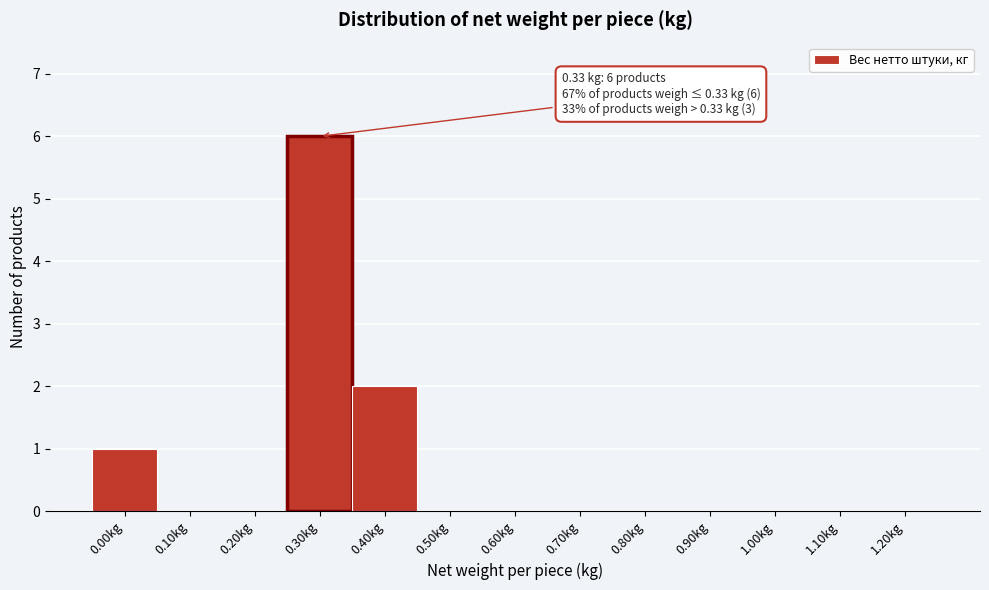

Reading right to left, list all the values displayed in this chart.

1.20kg=0	1.10kg=0	1.00kg=0	0.90kg=0	0.80kg=0	0.70kg=0	0.60kg=0	0.50kg=0	0.40kg=2	0.30kg=6	0.20kg=0	0.10kg=0	0.00kg=1